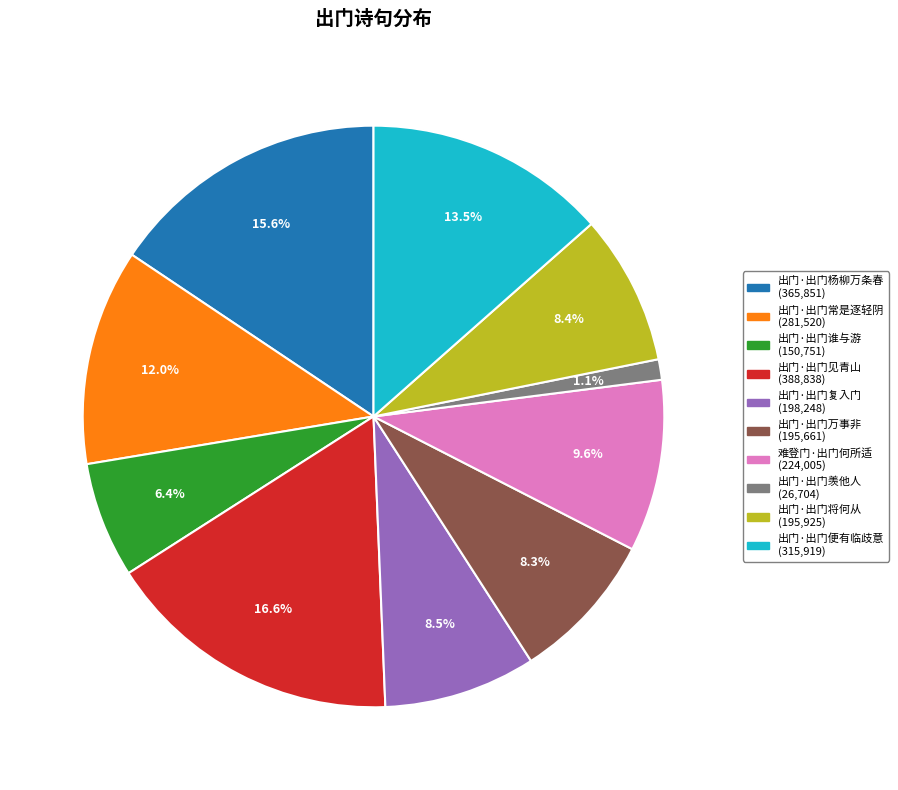

Count the number of slices in the pie.

10